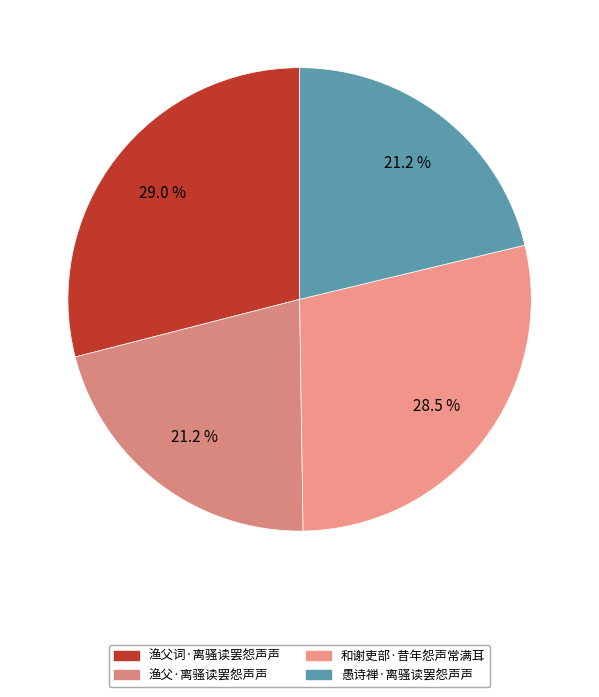

How many segments does this pie chart have?

4